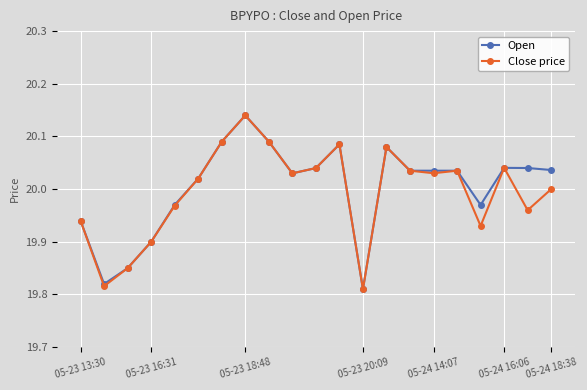

At how many categories does at least one series exceed 19?

21